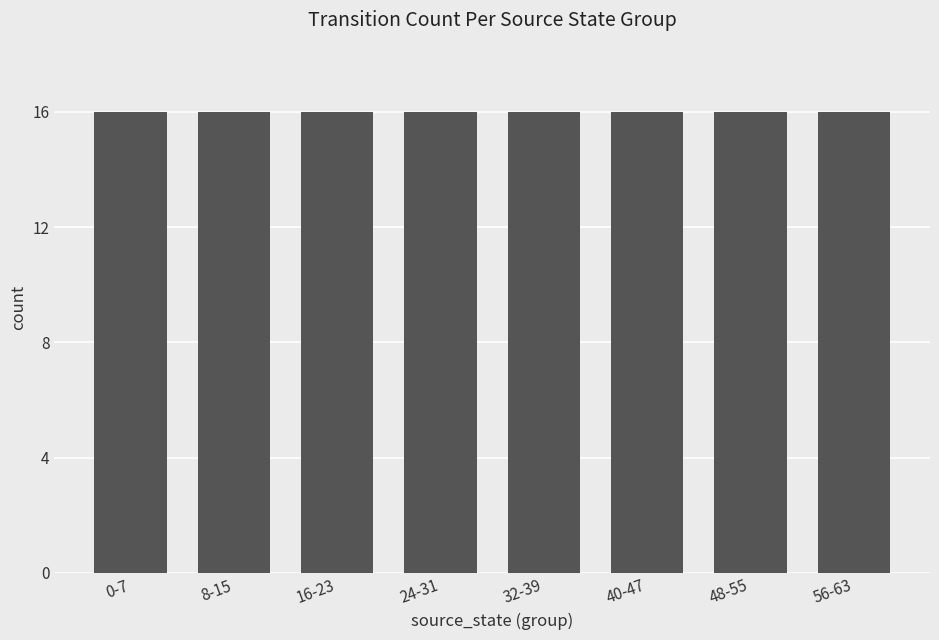

Read the value at 4, to the nearest 10.

10